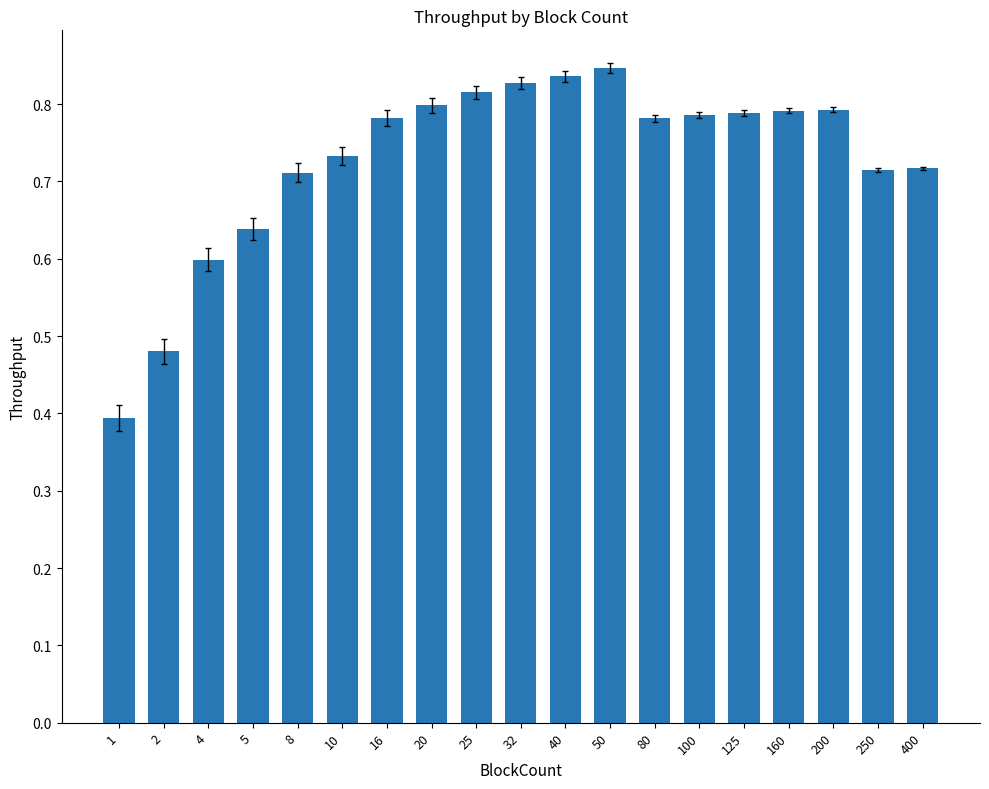

What is the minimum value shown in the chart?

0.4